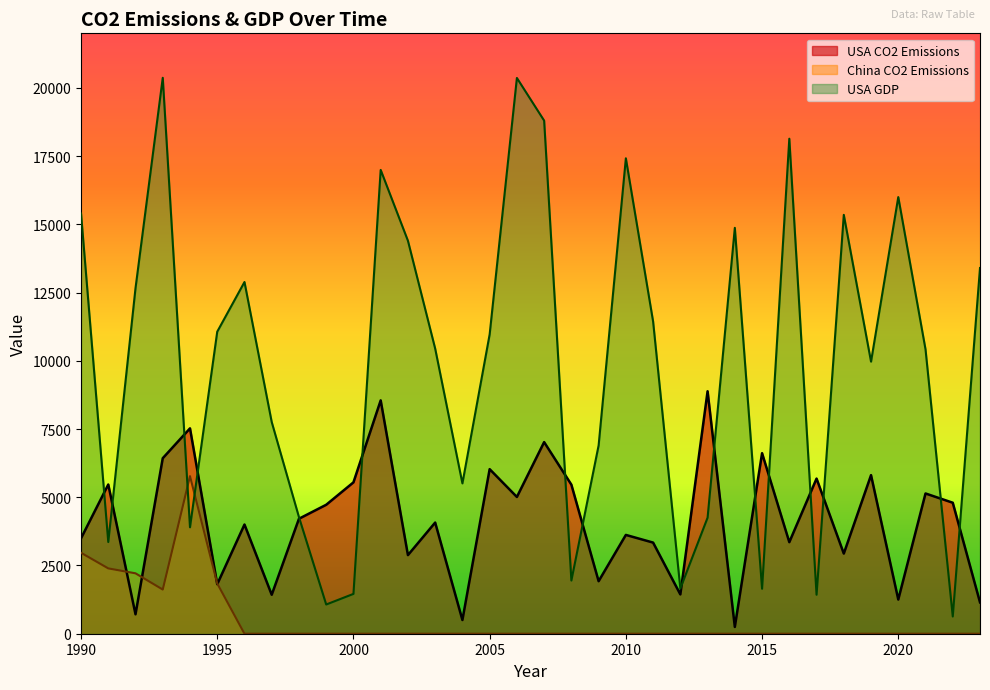

At which category does the chart reach its minimum across all series?

1996